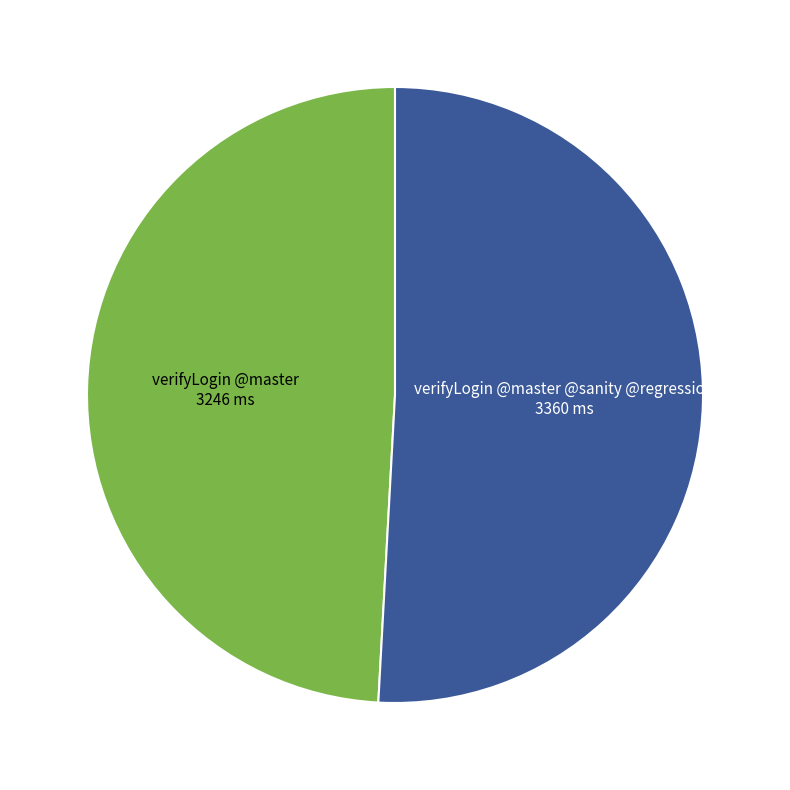

Is the sum of verifyLogin @master @sanity @regression and verifyLogin @master greater than half?

Yes